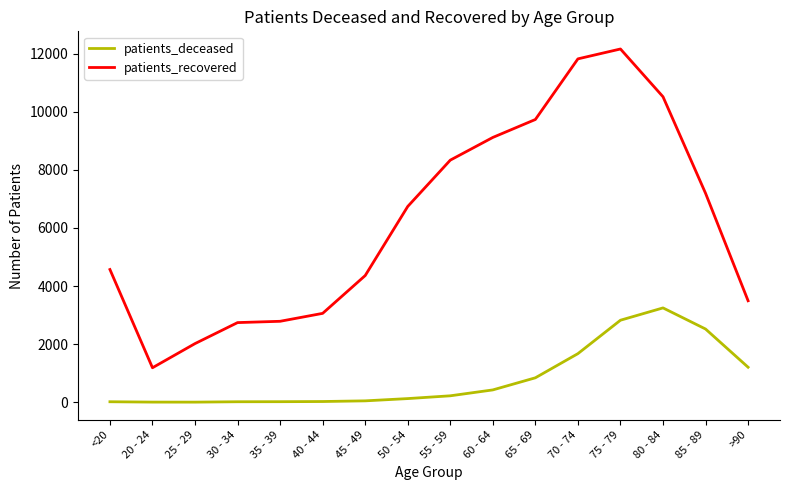

True or false: patients_recovered and patients_deceased cross at least once.

False